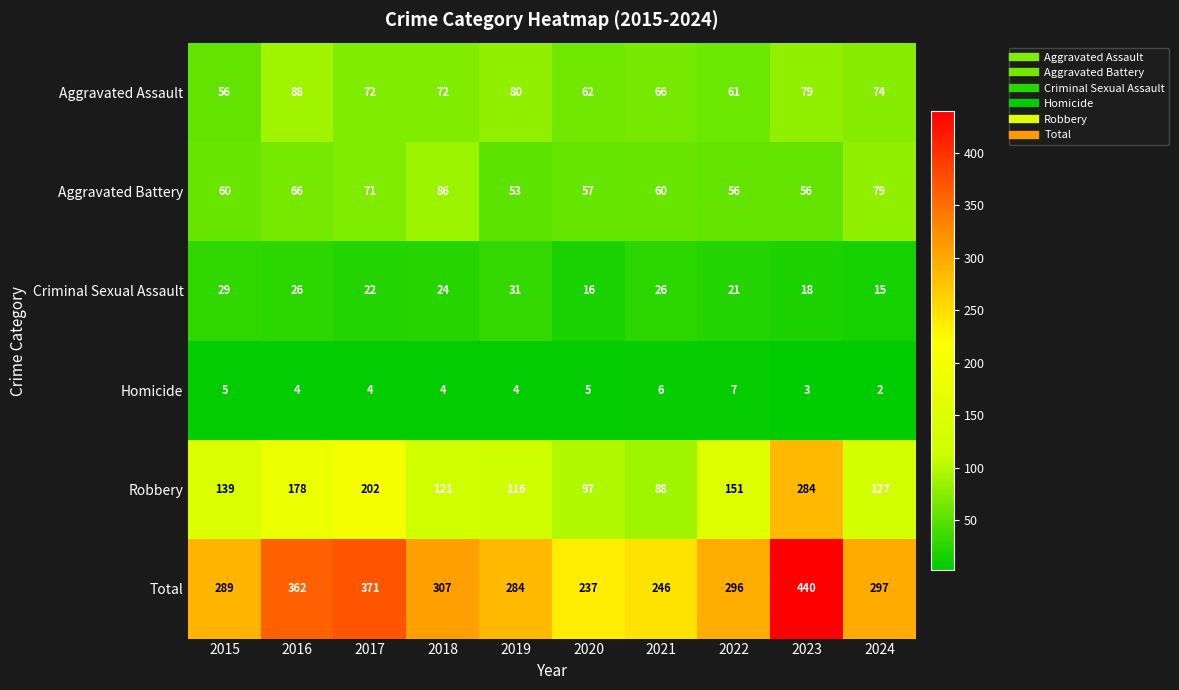

What is the difference between the maximum and second lowest values in the Robbery series?

187